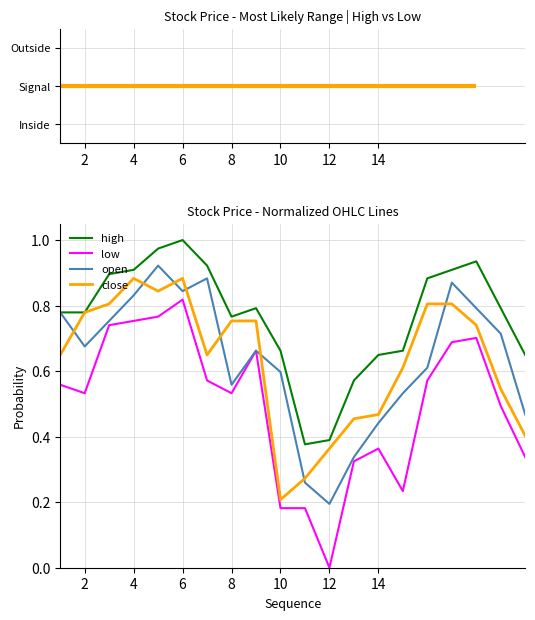

How many intersections are there between open and close?

8